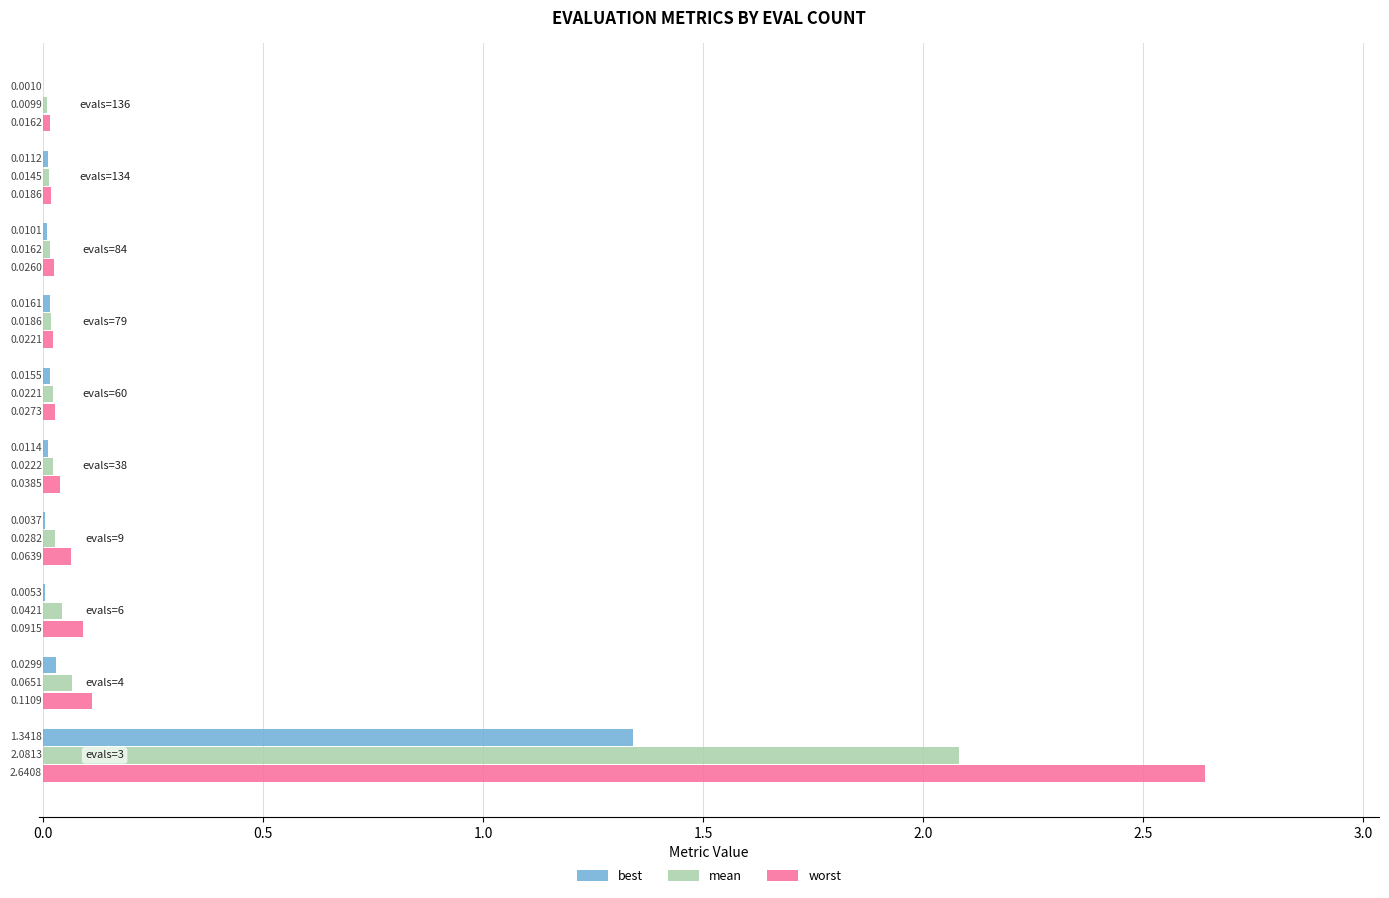

Which series has the largest total across all categories?

worst